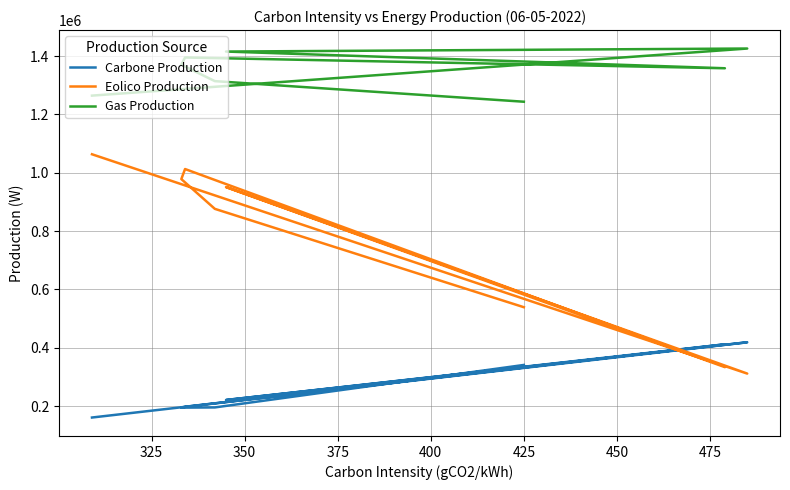

List the series in order of their overall mean, highest first.

Gas Production, Eolico Production, Carbone Production